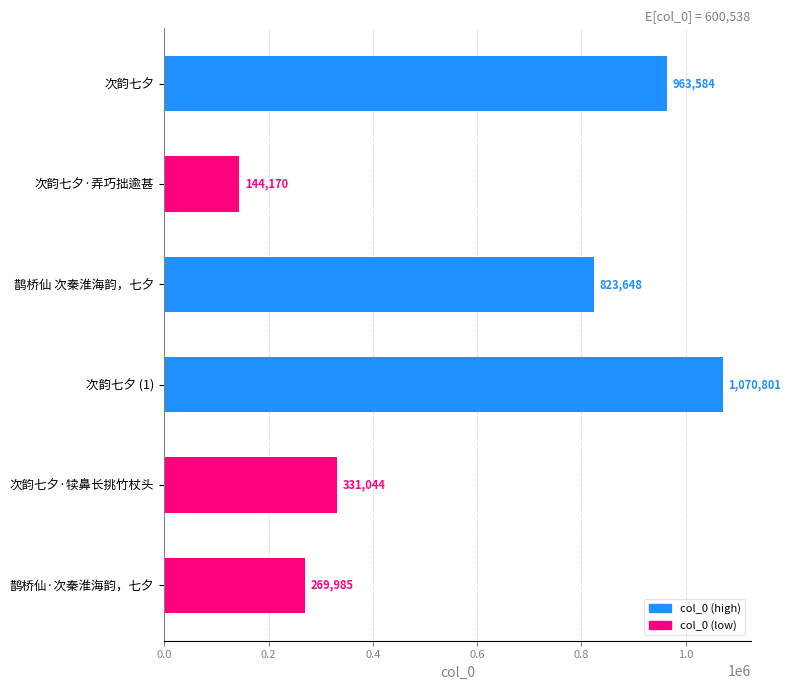

What is the label of the 1st bar from the bottom?

鹊桥仙·次秦淮海韵，七夕